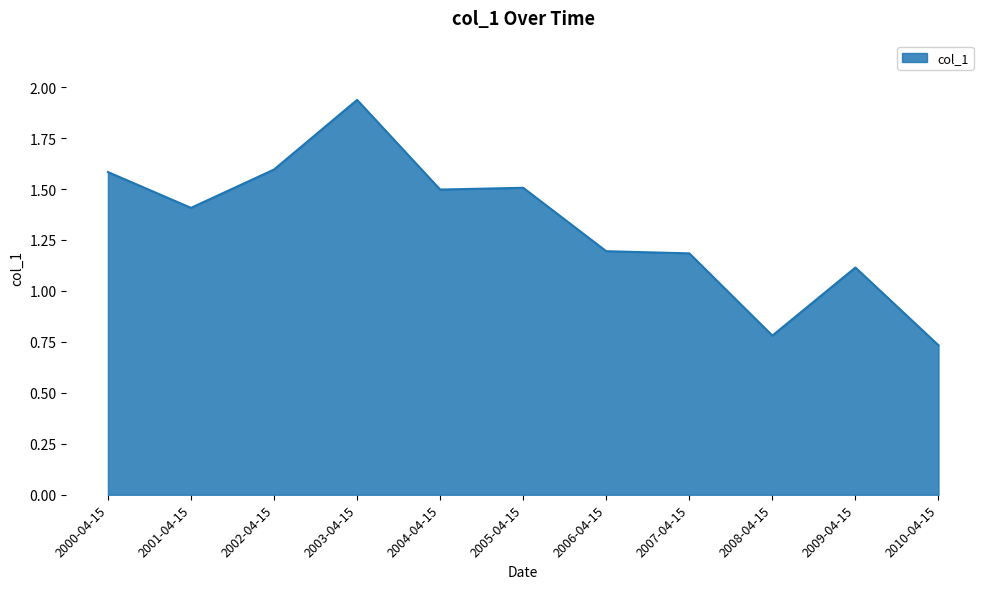

What is the average value?

1.3